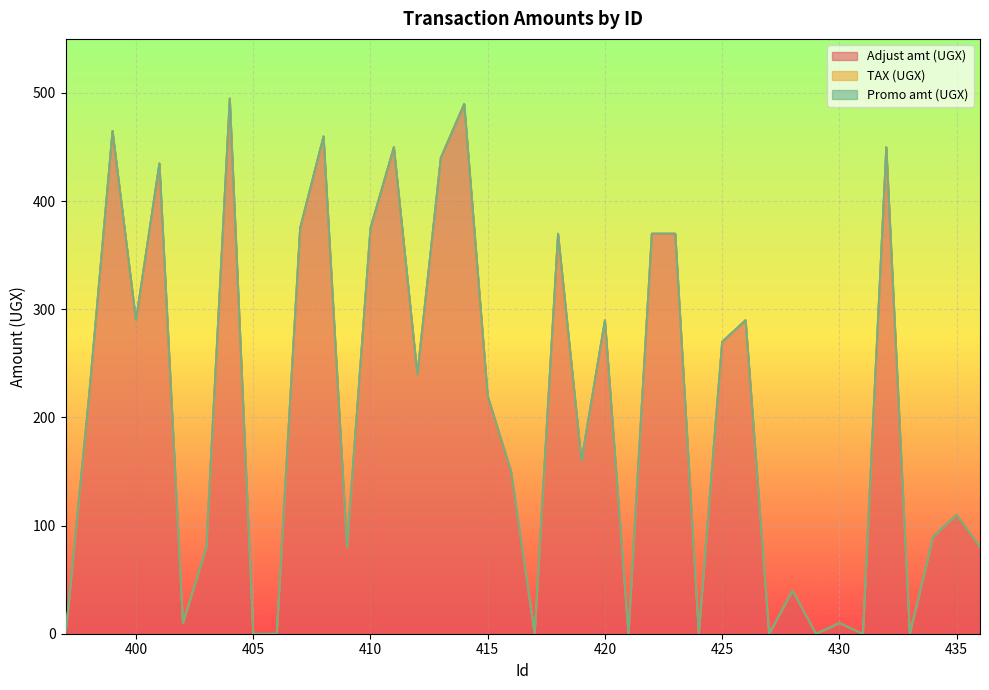

How many series are shown in this chart?

3